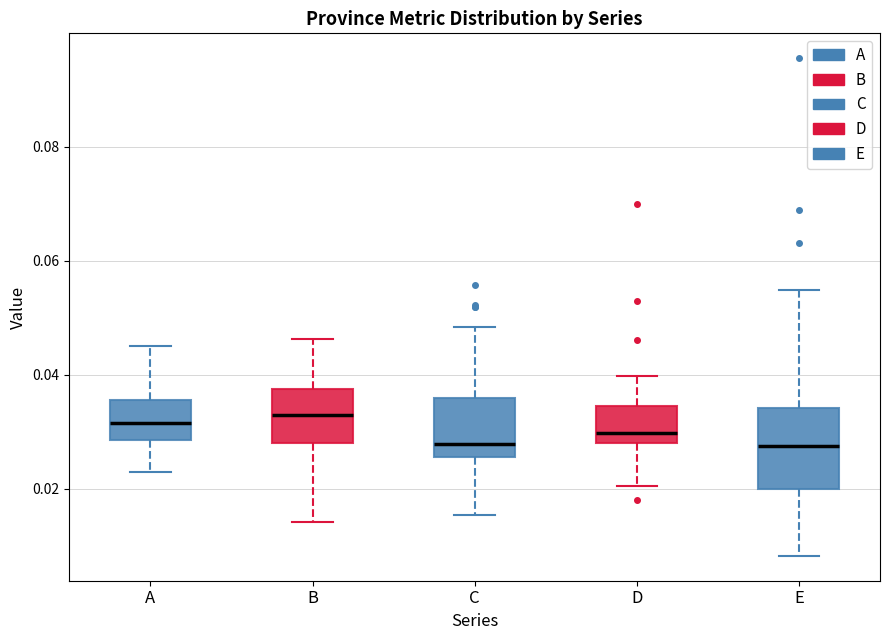

Where is the upper edge of the box for D on the y-axis? The values are not printed on the chart, so give them approximately, as read against the axis.

0.034